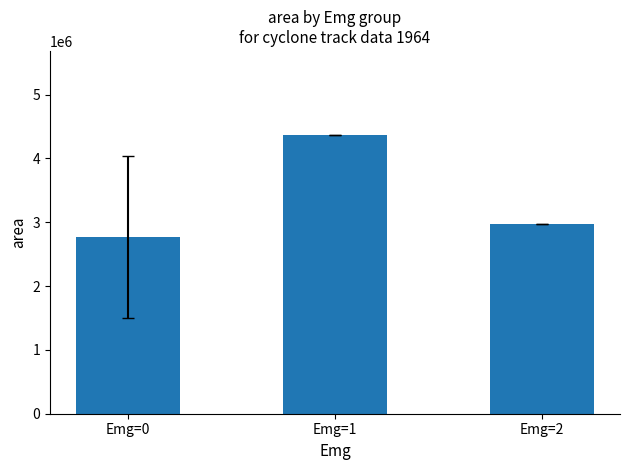

Reading left to right, list all the values displayed in this chart.

2767532.9	4371875.0	2966875.0